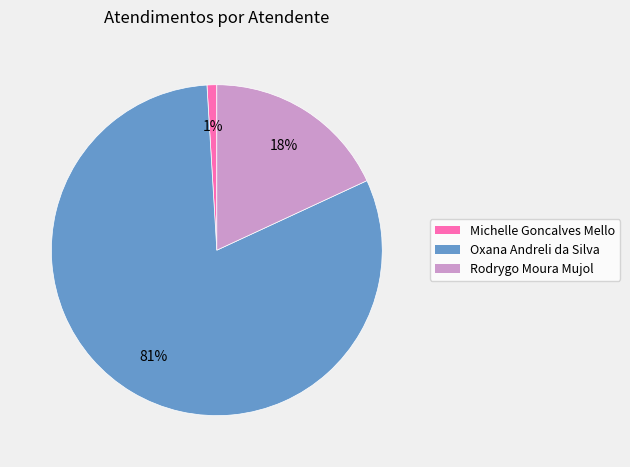

To the nearest percent, what is the average slice percentage?

33%